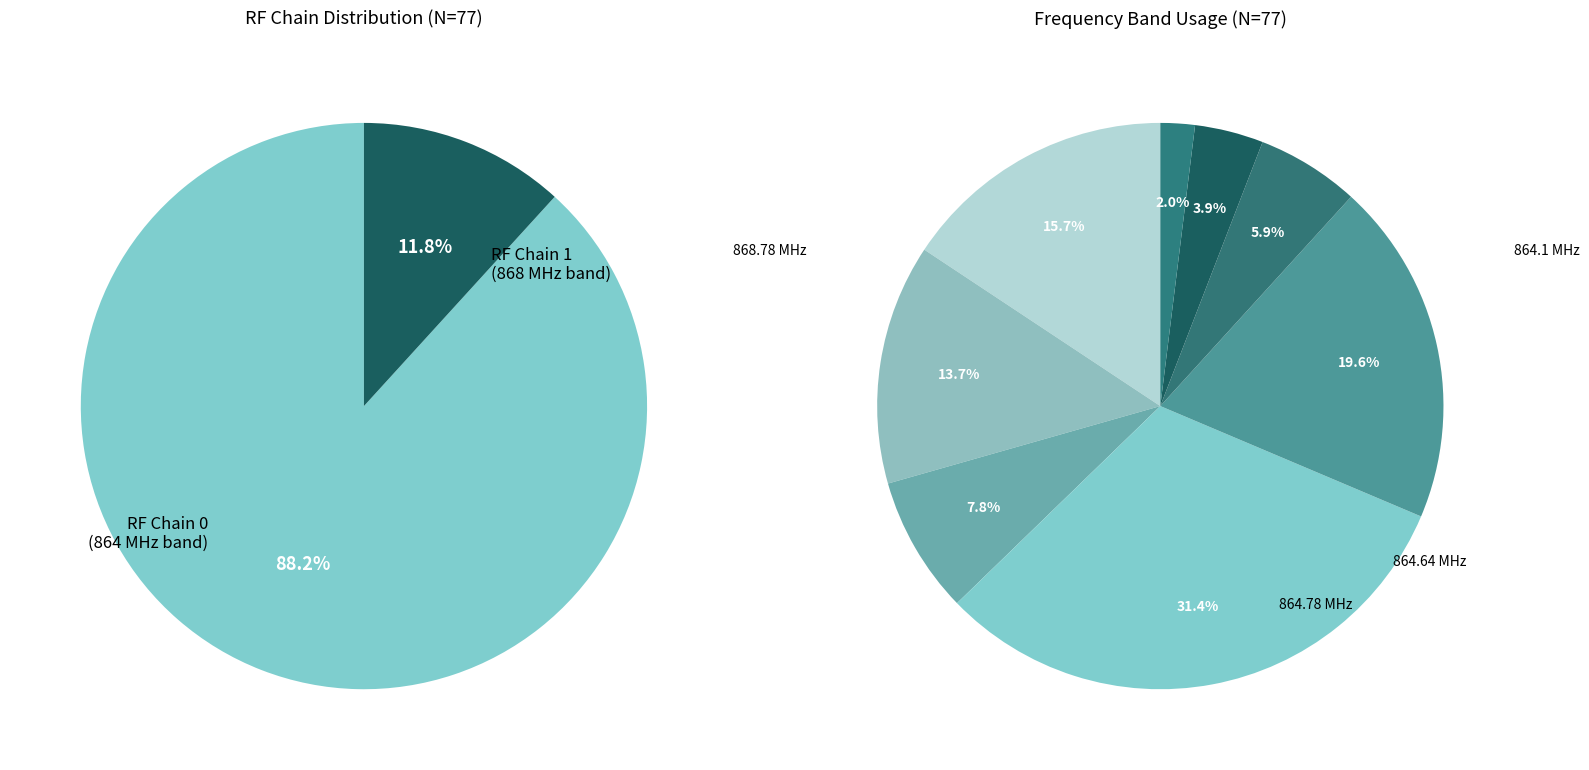

Does any single category account for the majority?

No